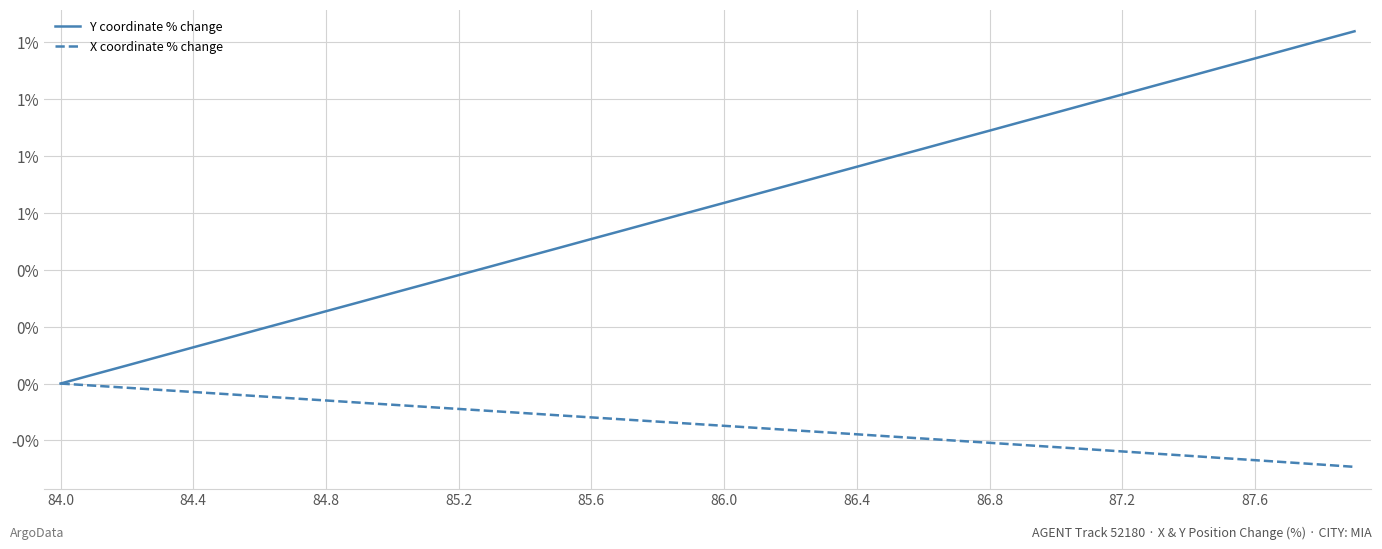

What are all the series names shown in the legend?

Y coordinate % change, X coordinate % change